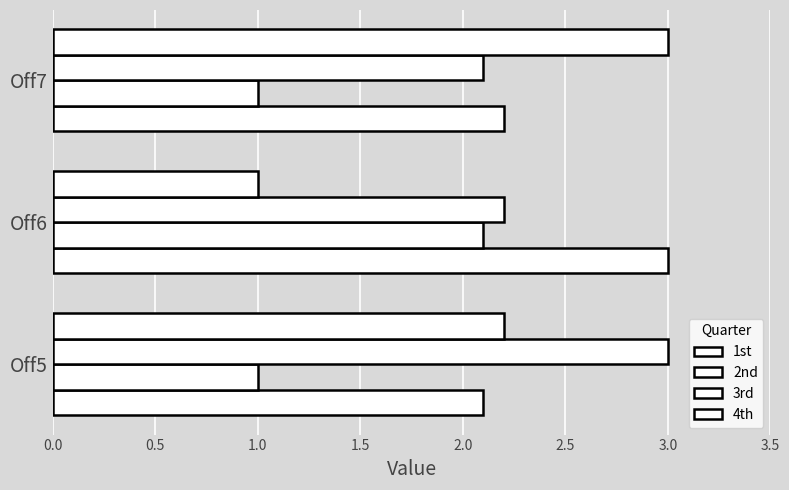

Which series has the largest total across all categories?

1st